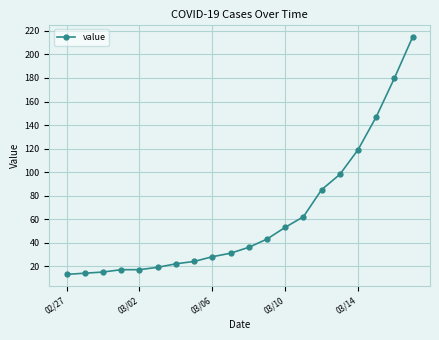

How many values are below 36?

10